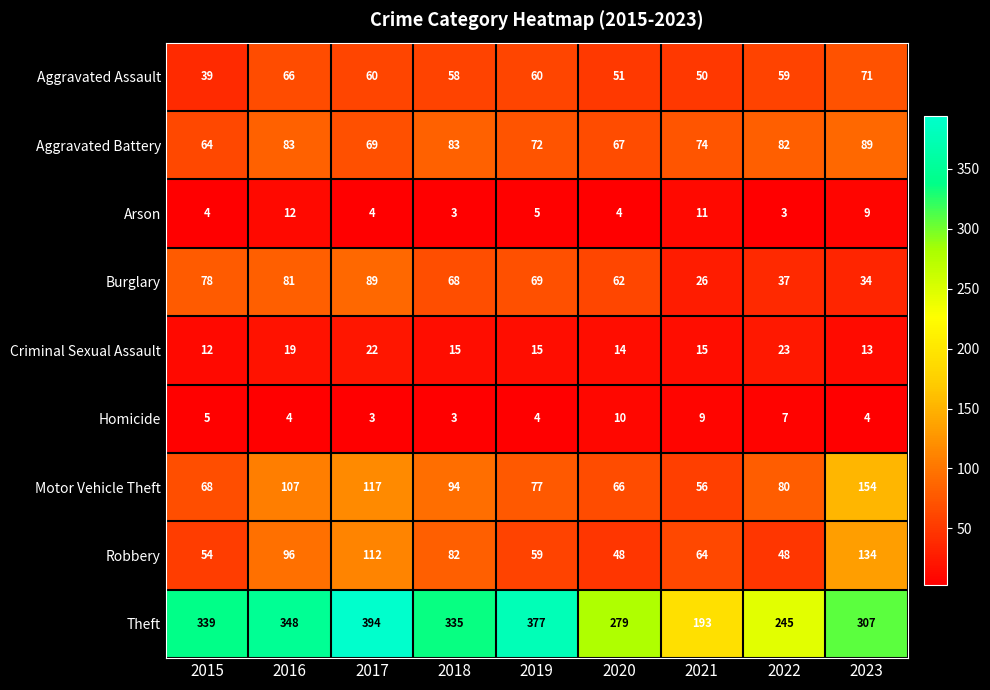

Which series has the widest spread of values?

Theft